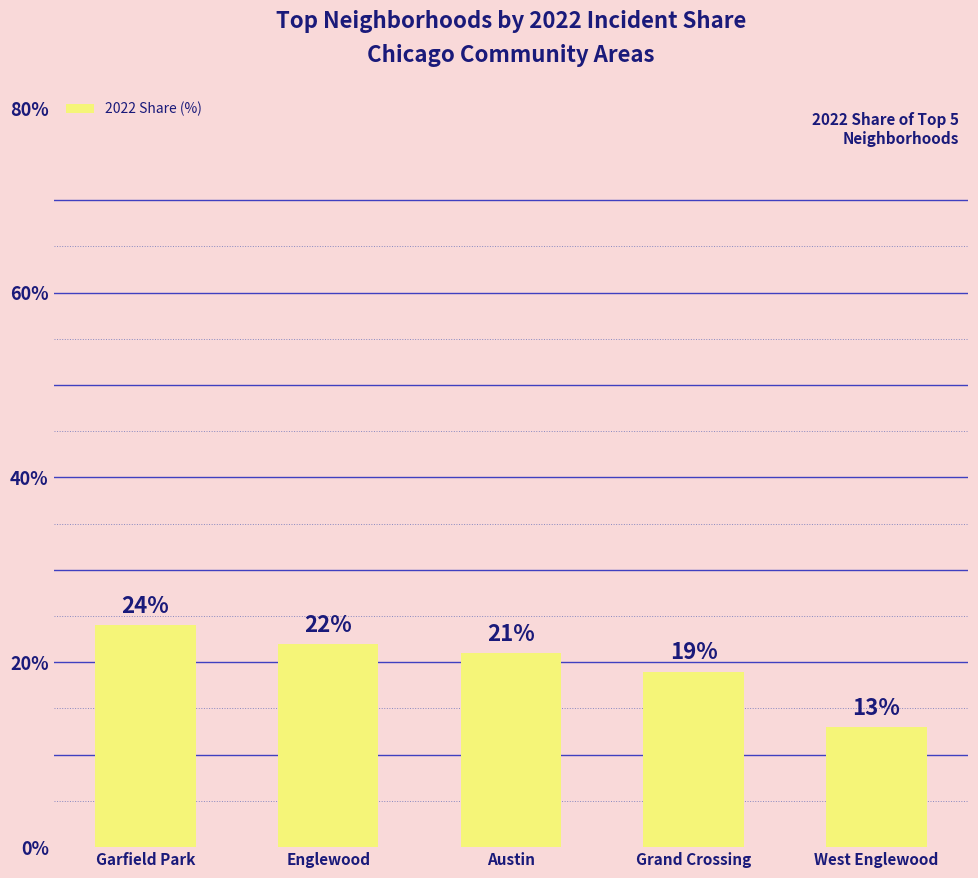

How many values are below 21?

2